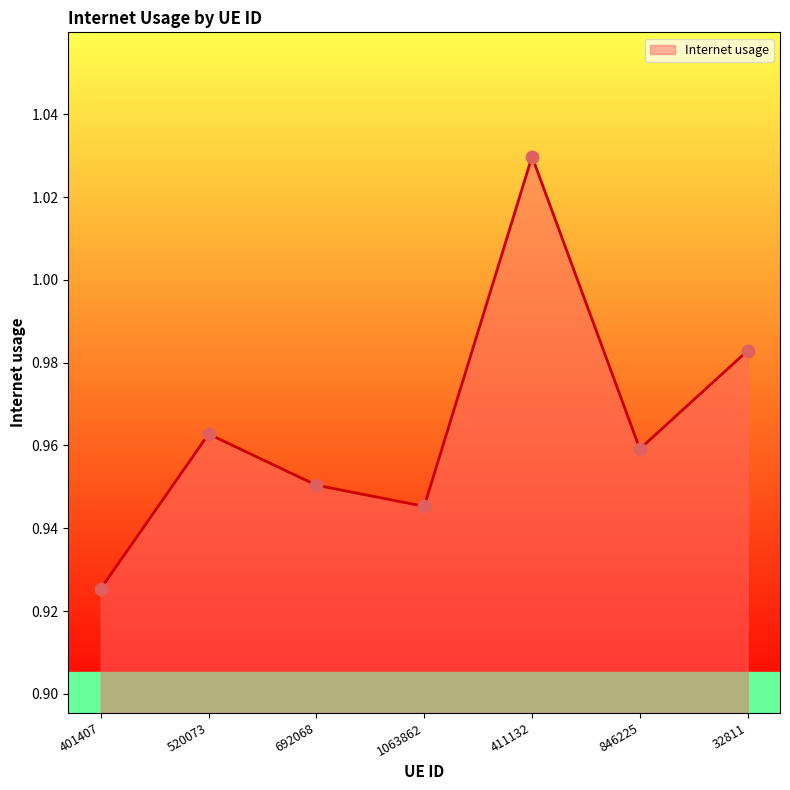

Between 411132 and 692068, which is larger?

411132